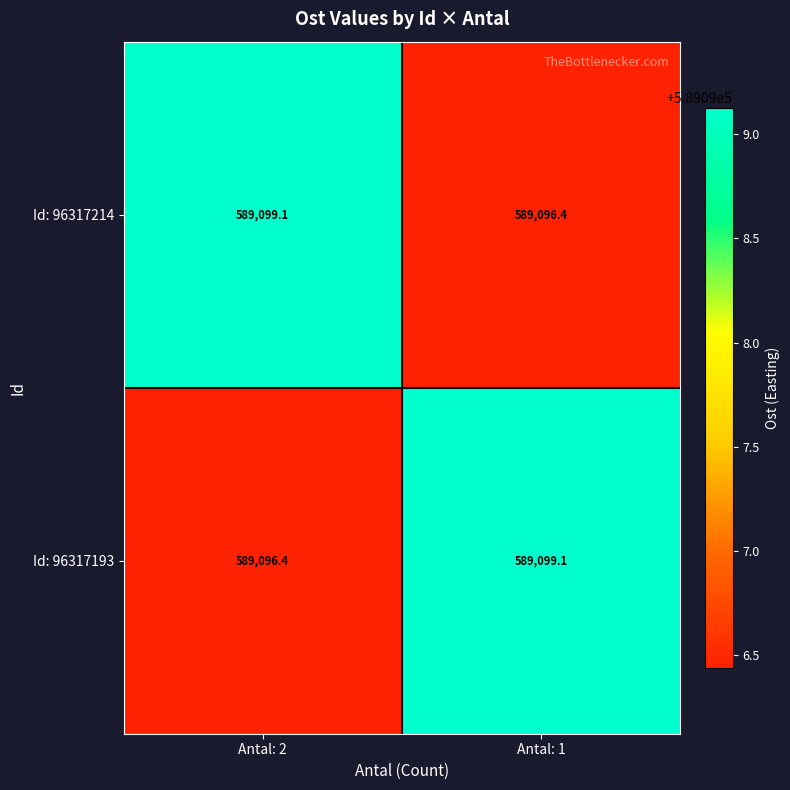

What is the difference between the maximum and minimum values in the Id: 96317214 series?

2.7